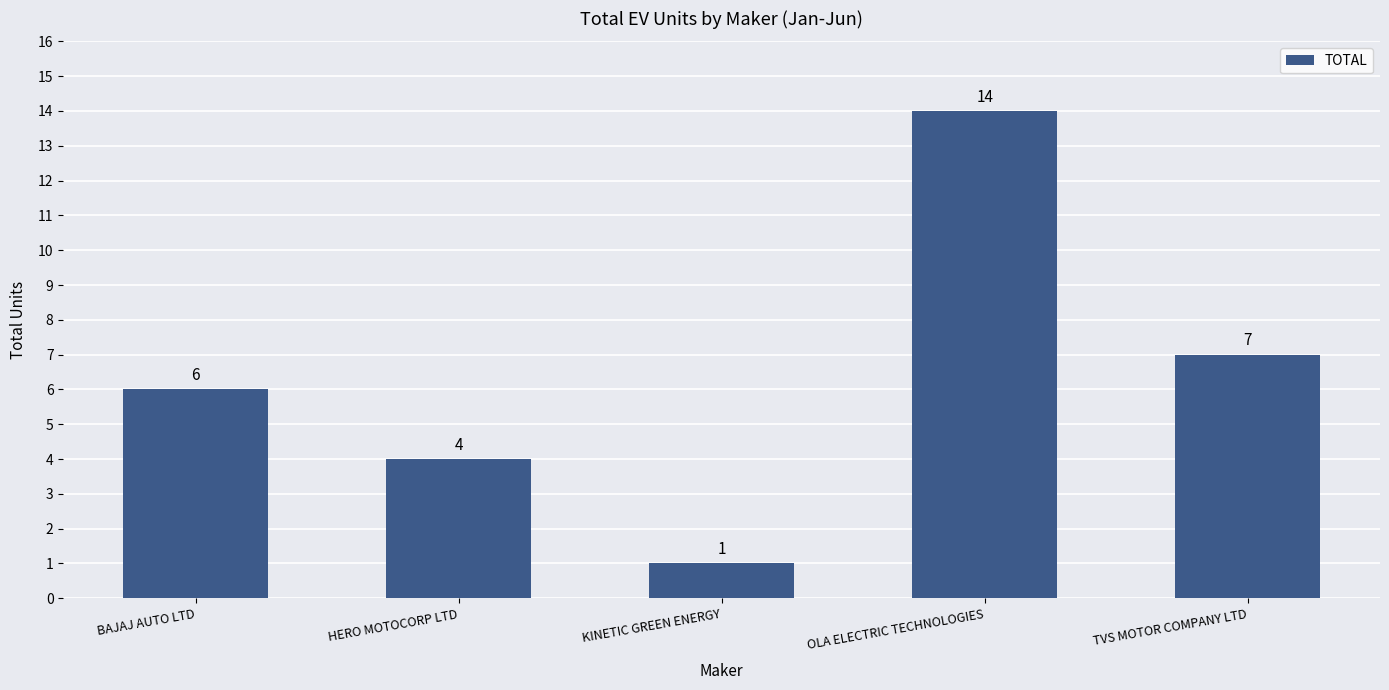

Between OLA ELECTRIC TECHNOLOGIES and BAJAJ AUTO LTD, which is larger?

OLA ELECTRIC TECHNOLOGIES